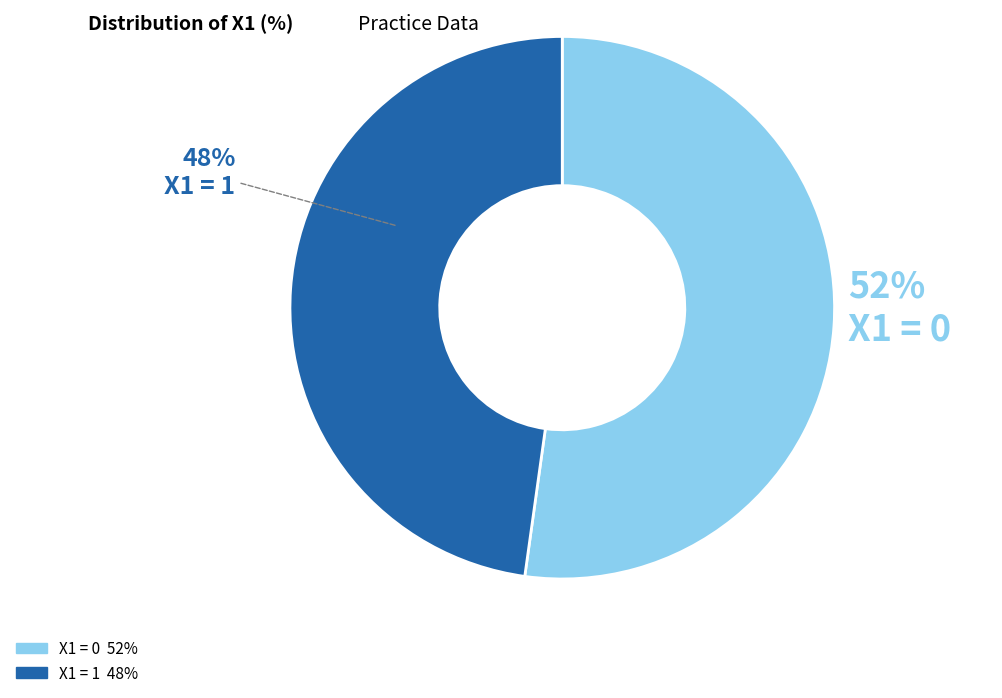

Does any single category account for the majority?

Yes